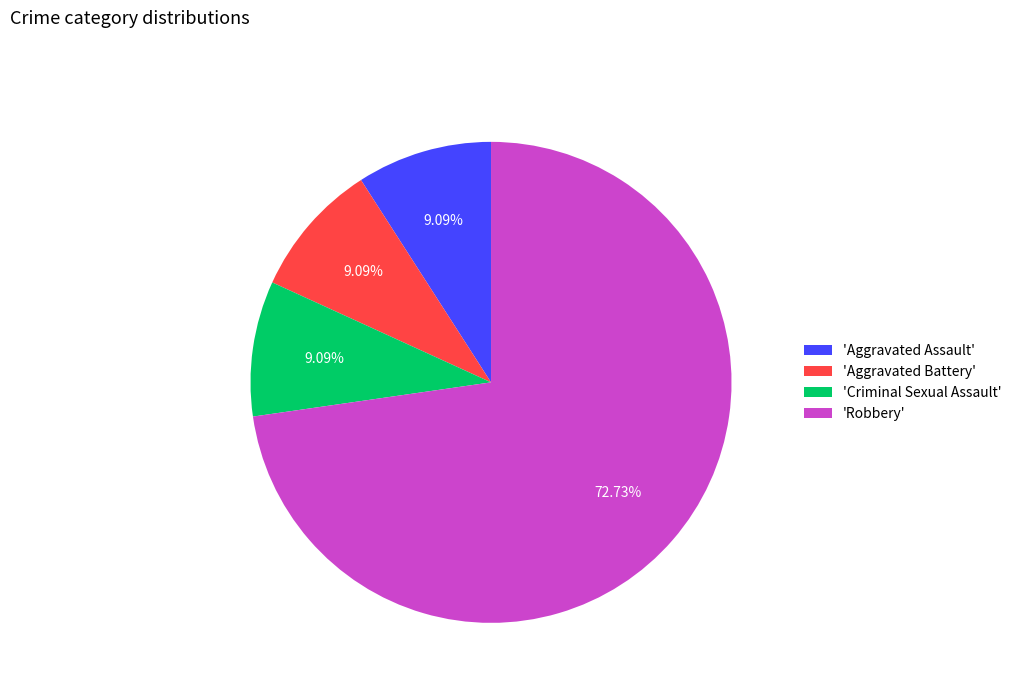

Does 'Aggravated Assault' account for over 50% of the chart?

No